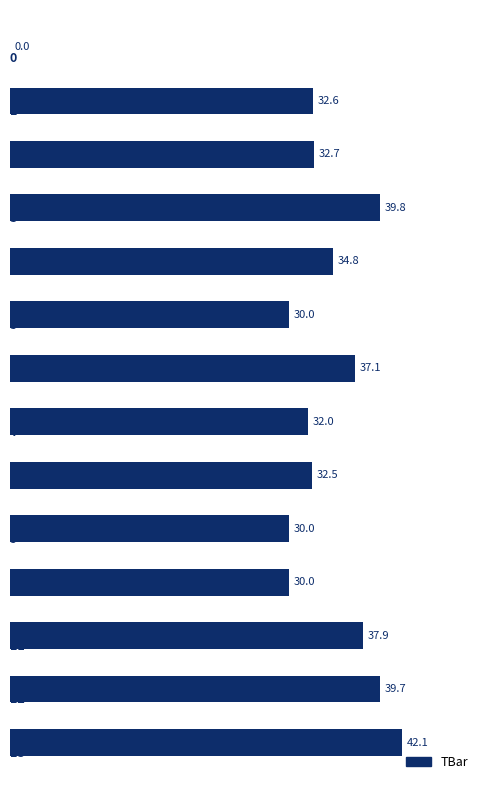

What is the maximum value shown in the chart?

42.1